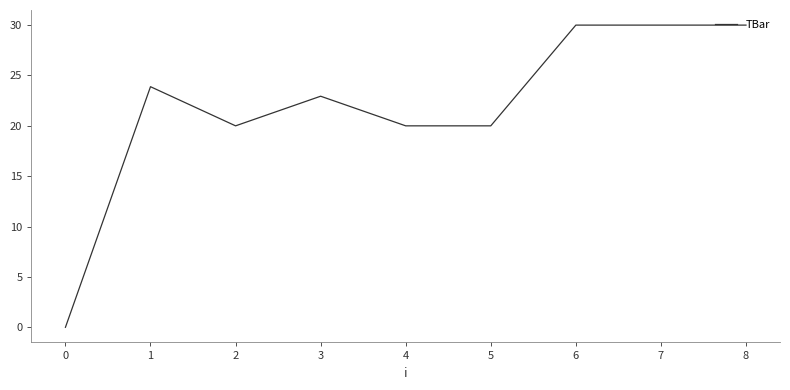

Where does the data first go above 22?

1